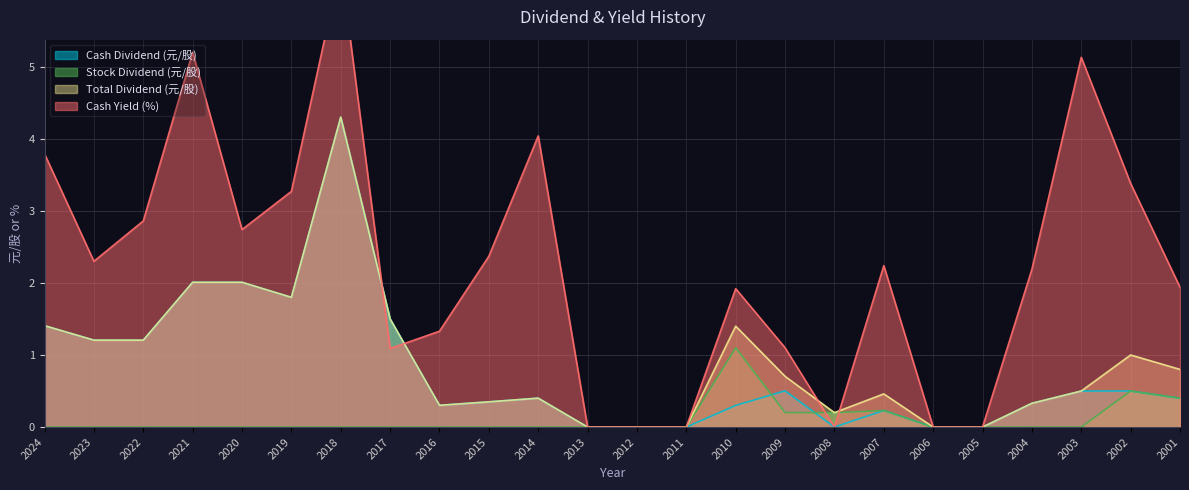

What is the greatest value displayed?

6.4